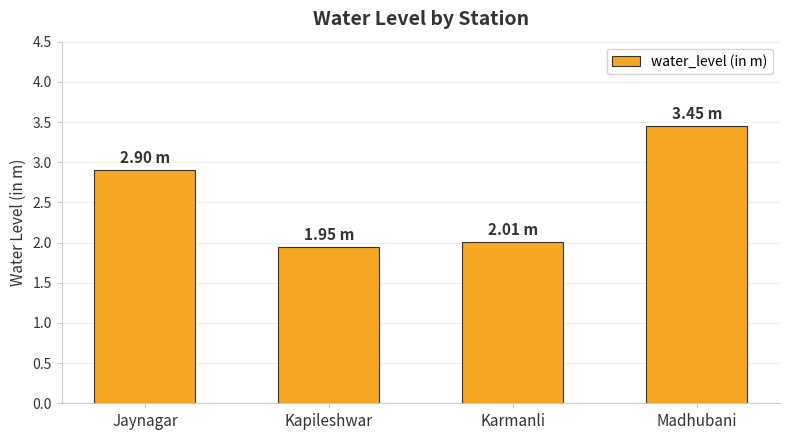

Which has a higher value, Kapileshwar or Karmanli?

Karmanli